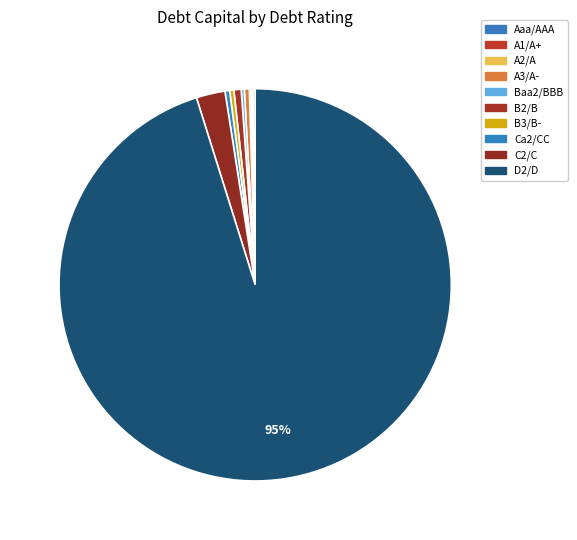

Does B3/B- represent more than half of the total?

No